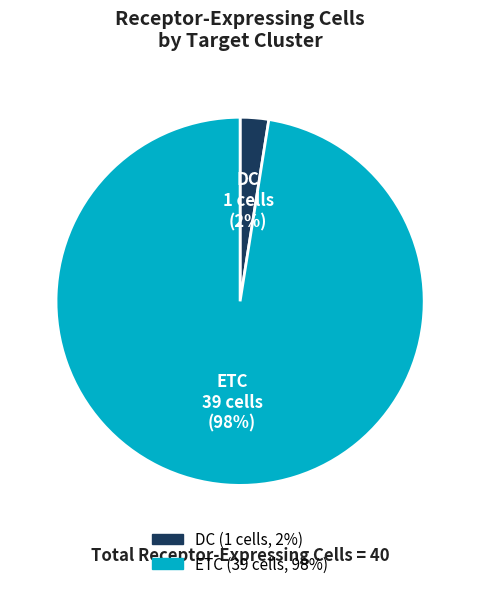

True or false: DC accounts for 2% of the total.

True